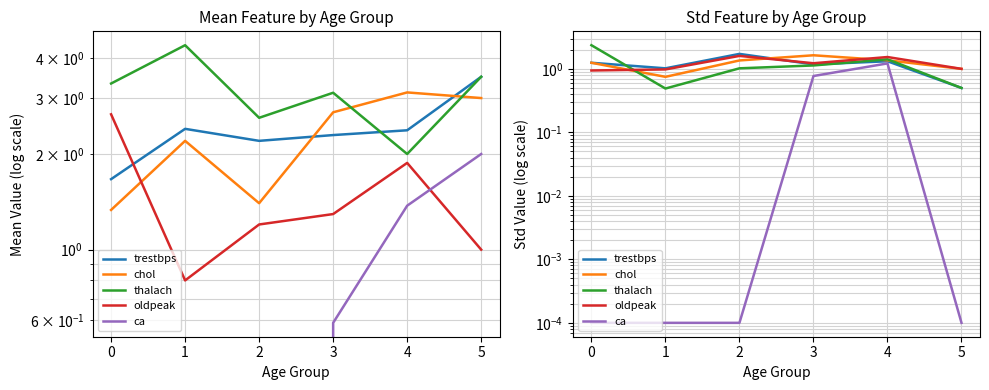

At how many categories does at least one series exceed 1?

5